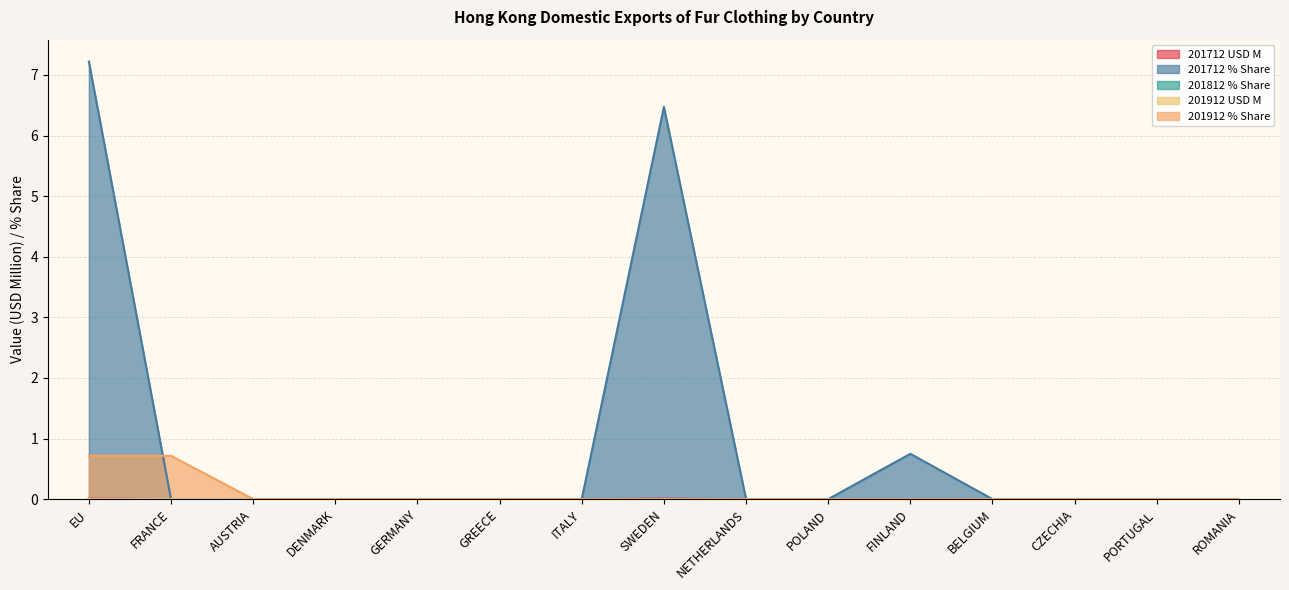

How many lines are shown in the chart?

5